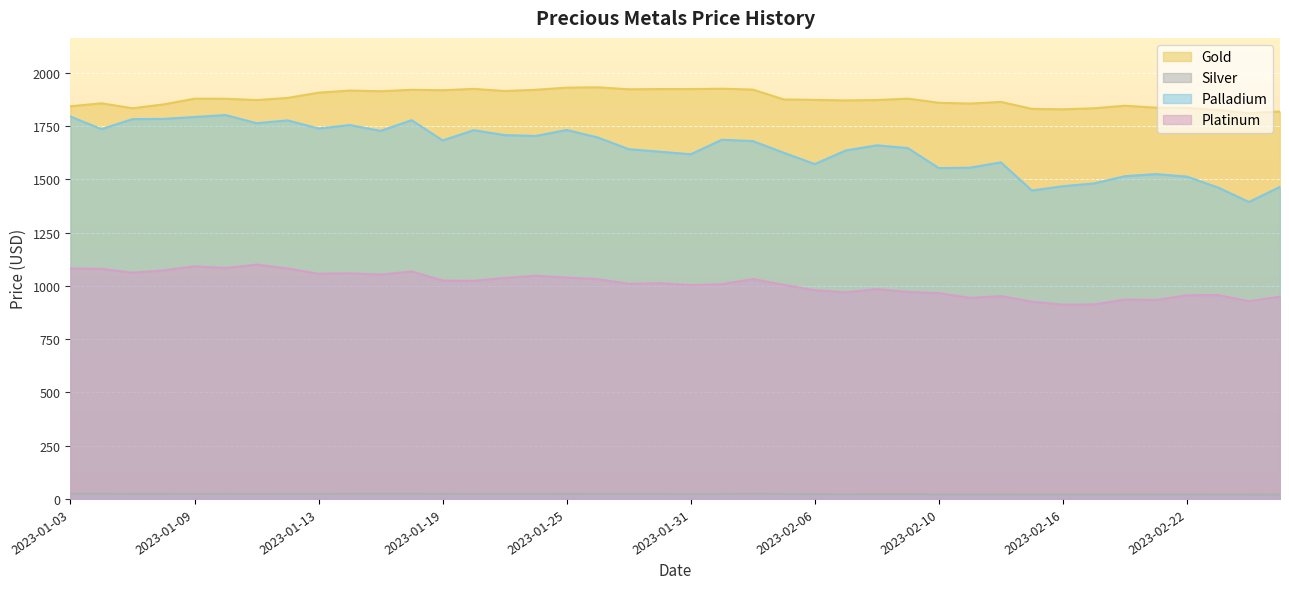

At which category does Silver reach its first local valley?

2023-01-05